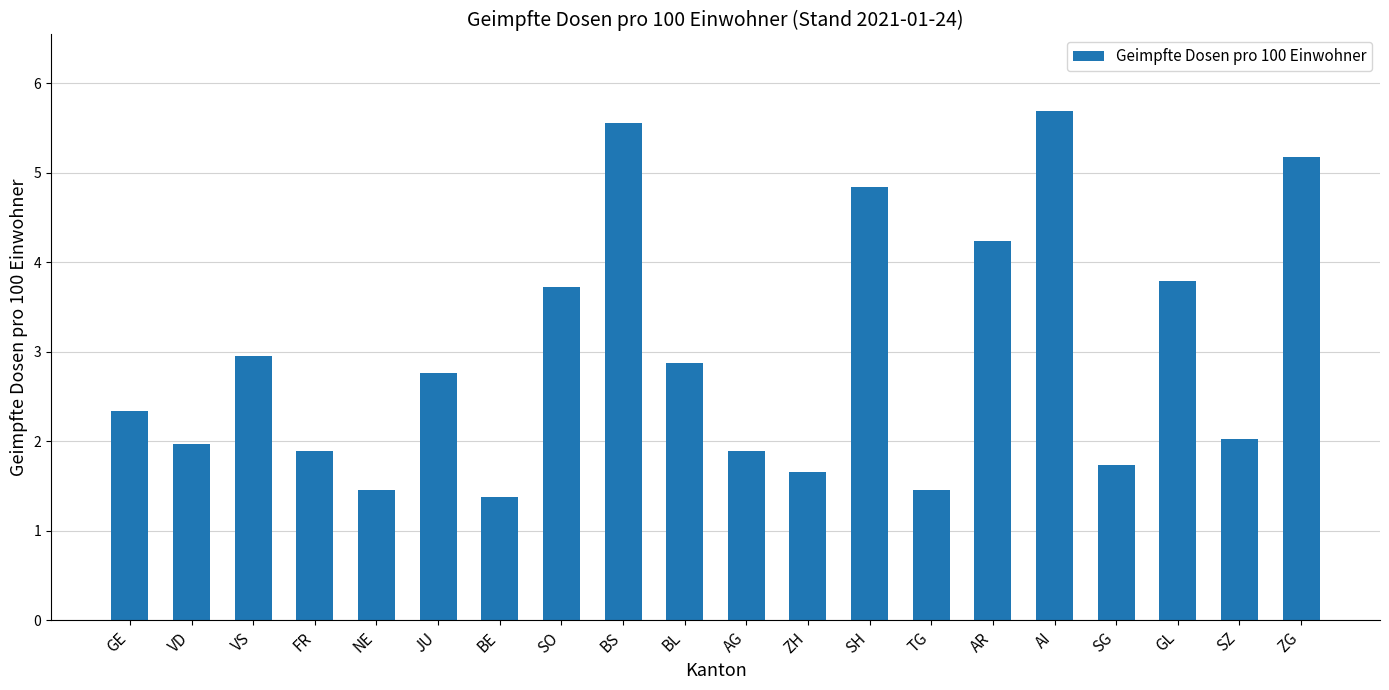

Reading left to right, list all the values displayed in this chart.

2.3	2.0	3.0	1.9	1.5	2.8	1.4	3.7	5.6	2.9	1.9	1.7	4.8	1.5	4.2	5.7	1.7	3.8	2.0	5.2